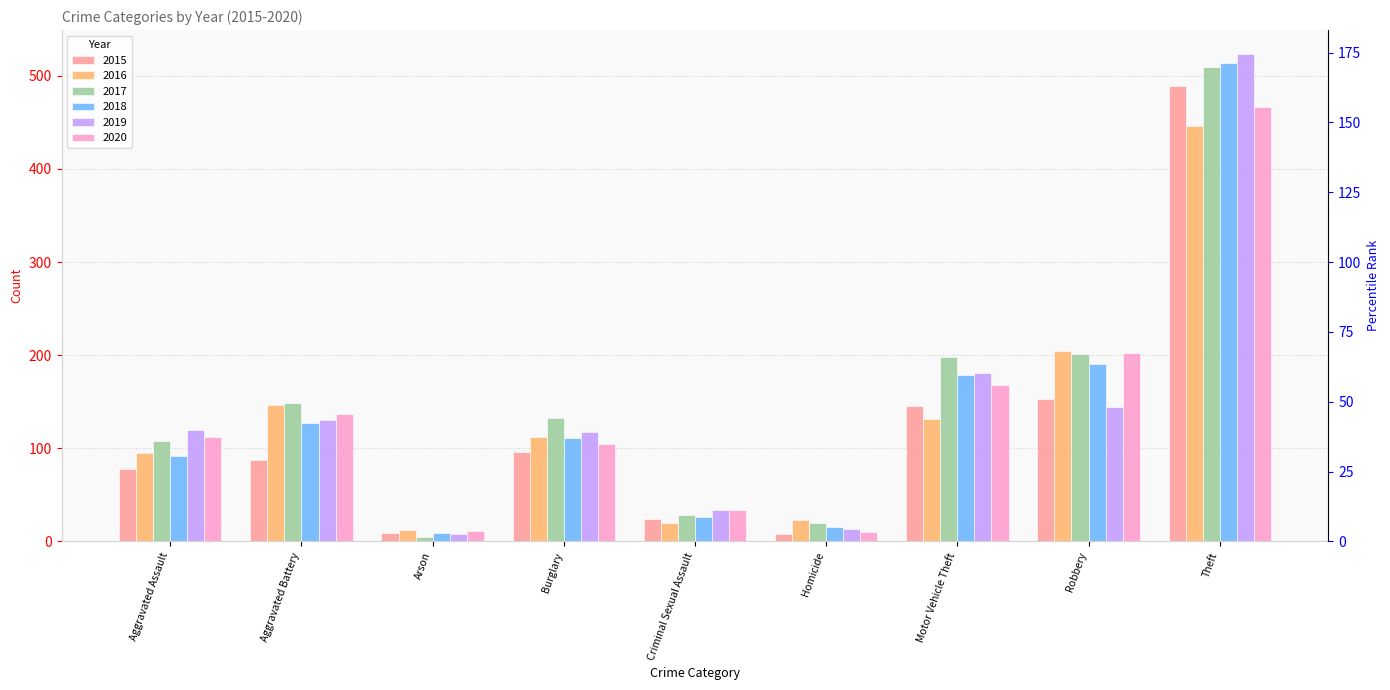

How many categories are shown in the chart?

9